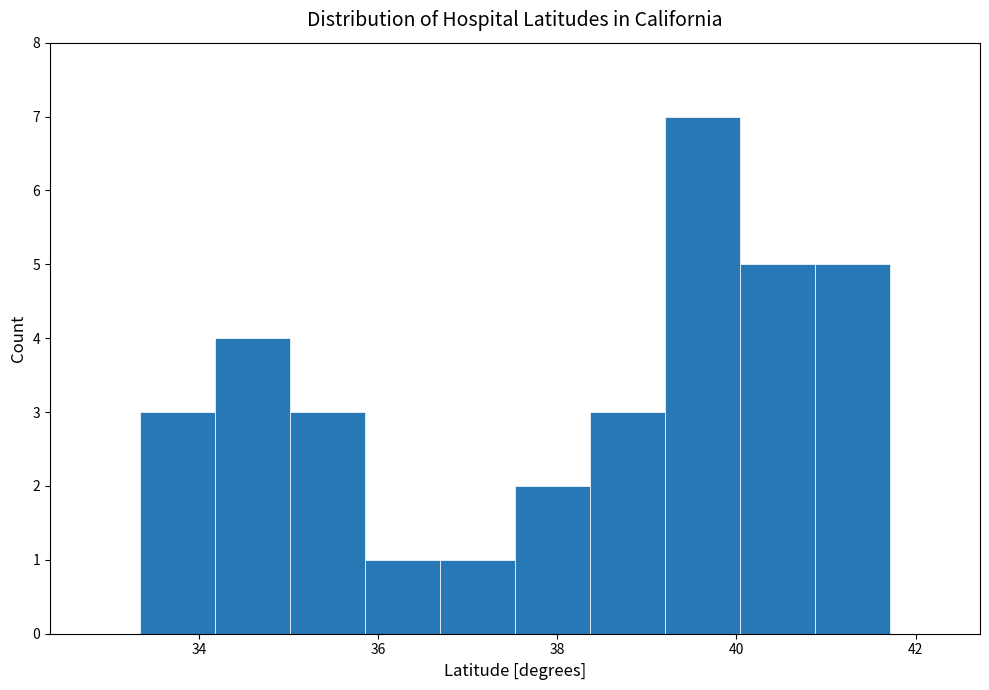

Reading left to right, list every bar in this chart as the range it spans on the x-axis followed by its height. Neither the bar edges nor the heights are printed on the chart, so give them approximately, as read against the axes.

33.4 to 34.2: 3
34.2 to 35.0: 4
35.0 to 35.8: 3
35.8 to 36.6: 1
36.6 to 37.6: 1
37.6 to 38.4: 2
38.4 to 39.2: 3
39.2 to 40.0: 7
40.0 to 40.8: 5
40.8 to 41.8: 5